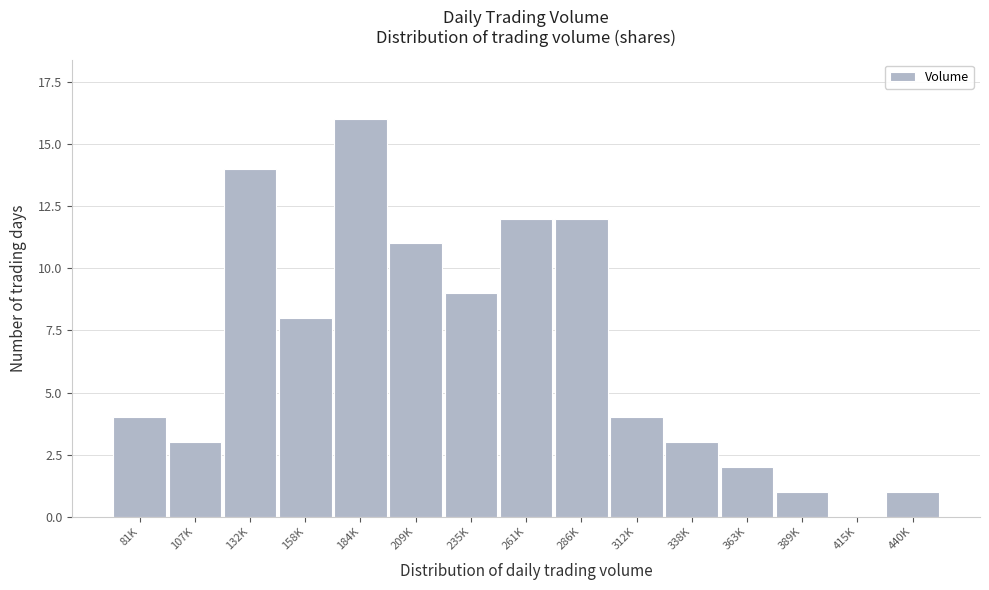

Reading left to right, extract all data points from this chart.

81K=4	107K=3	132K=14	158K=8	184K=16	209K=11	235K=9	261K=12	286K=12	312K=4	338K=3	363K=2	389K=1	415K=0	440K=1